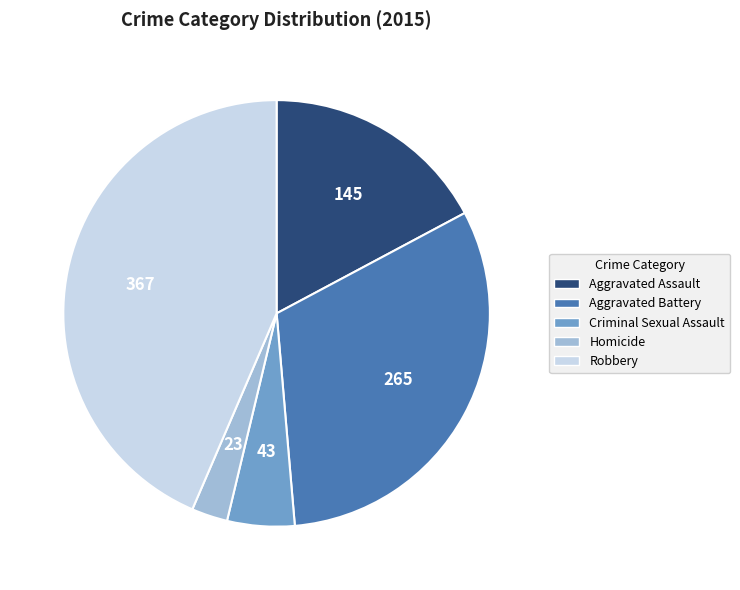

The Robbery slice represents 38% of the pie. True or false?

False